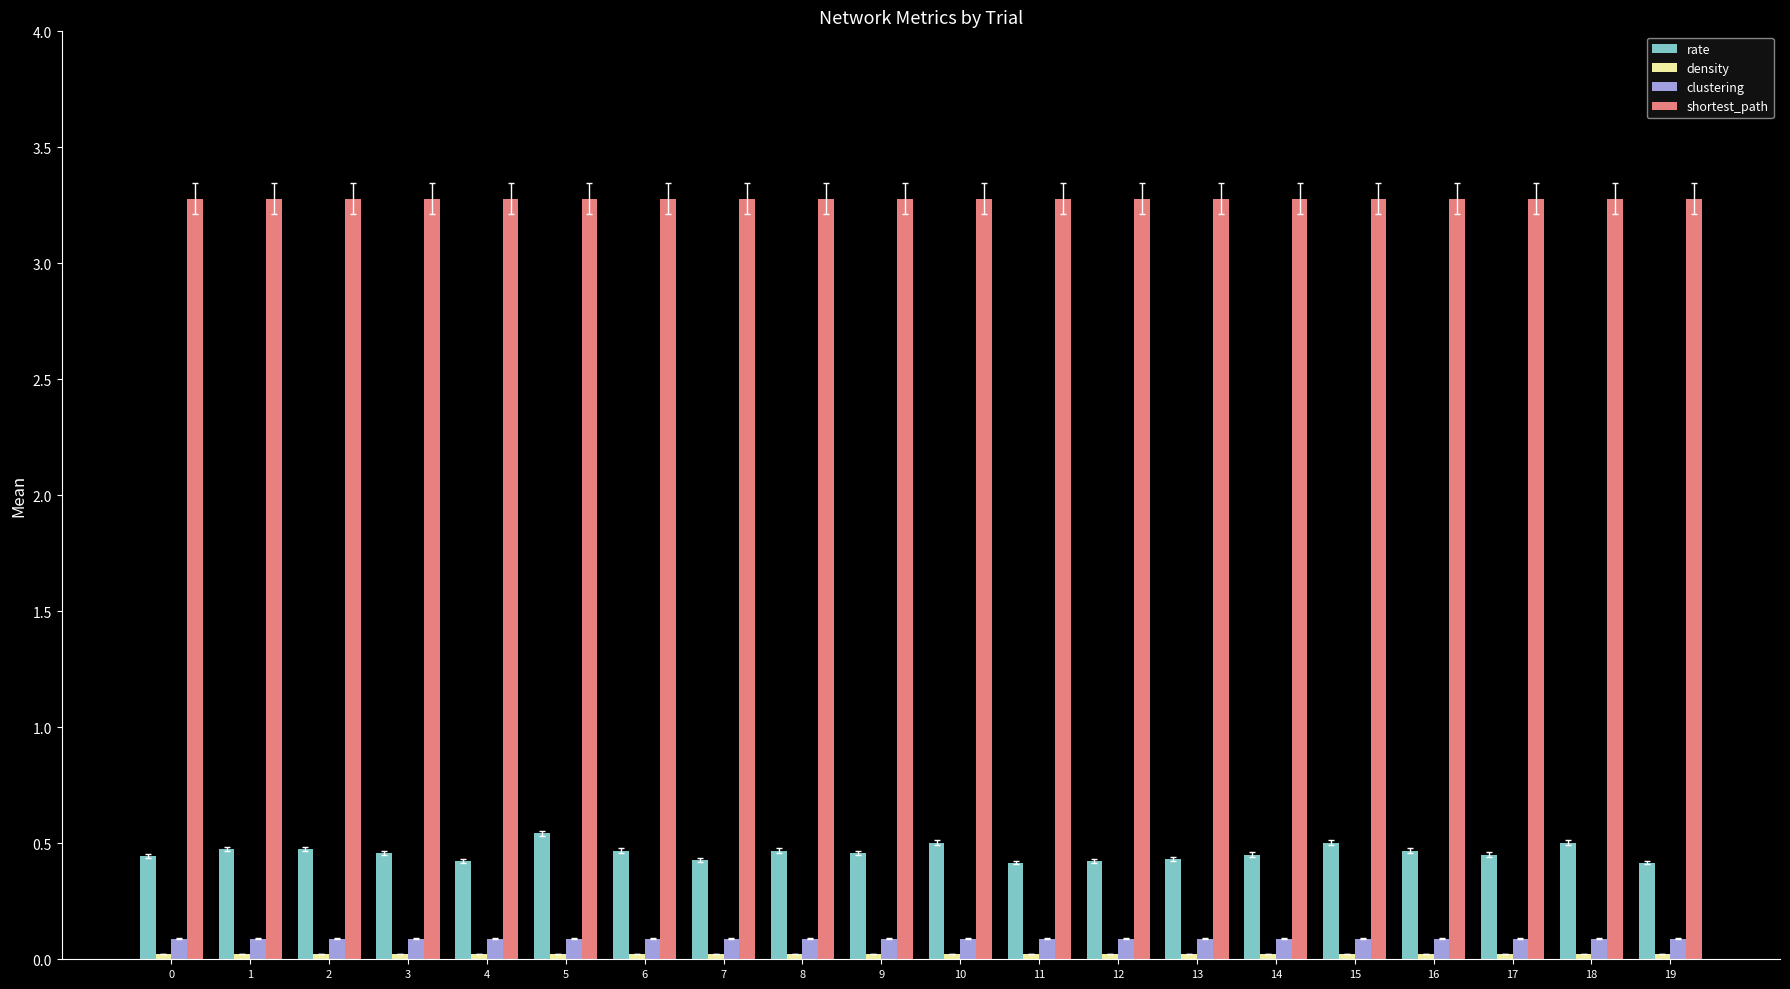

What is the spread (max minus min) of values at 9?

3.3